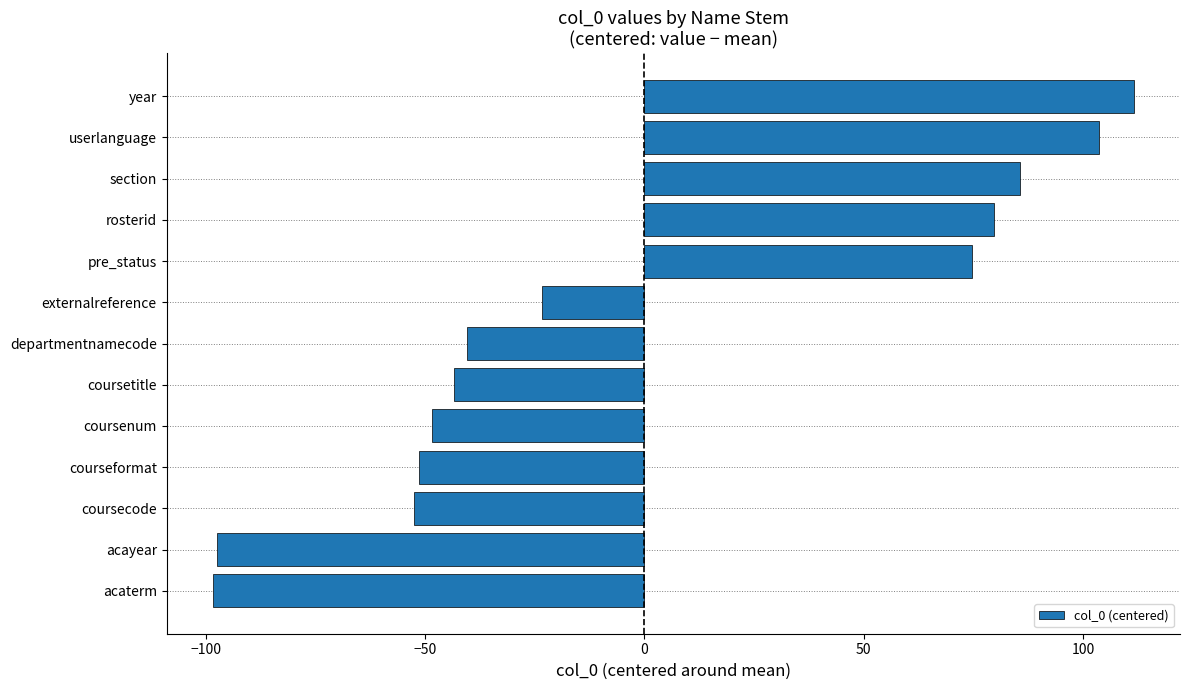

True or false: the data shows -11.8 at coursetitle.

False